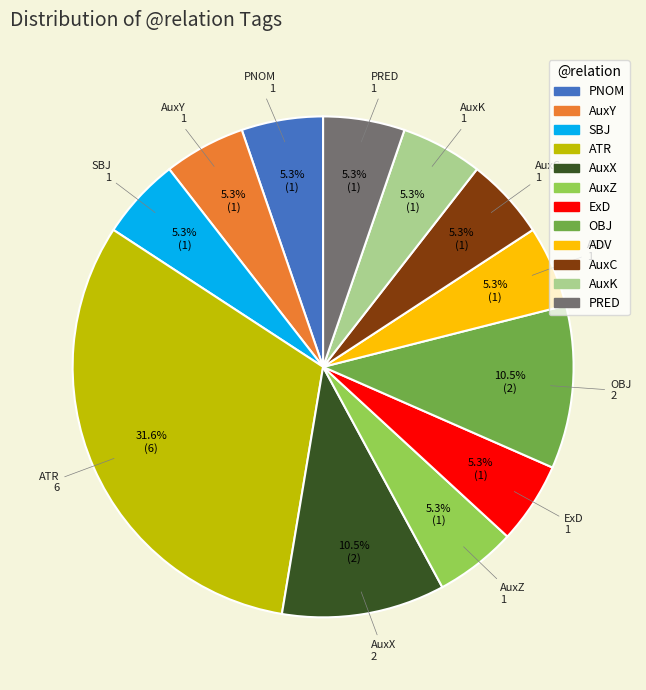

Which slice is the largest?

ATR